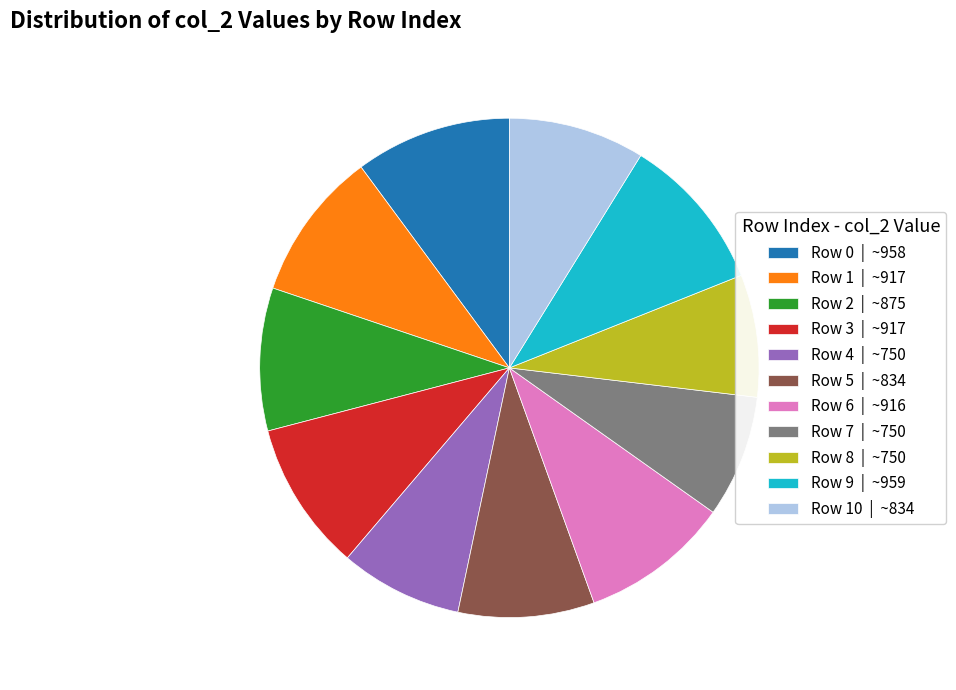

Which has a higher value, Row 4 | ~750 or Row 0 | ~958?

Row 0 | ~958